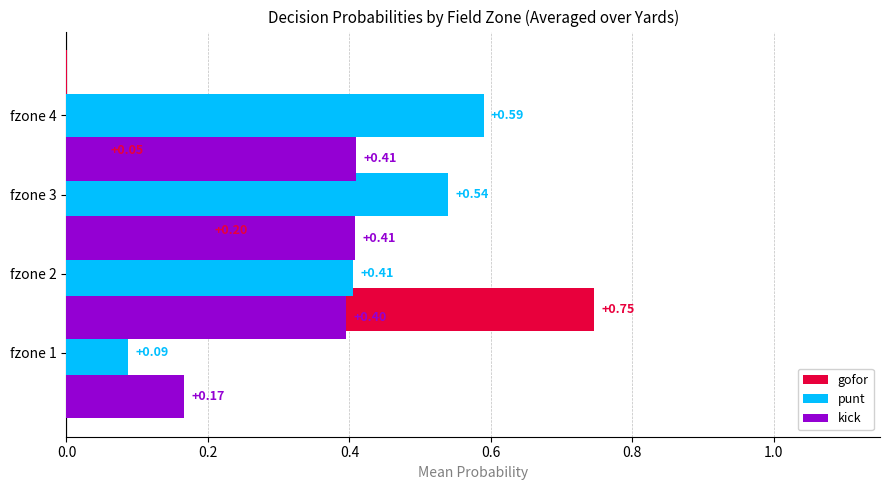

What is the maximum value for gofor?

0.7